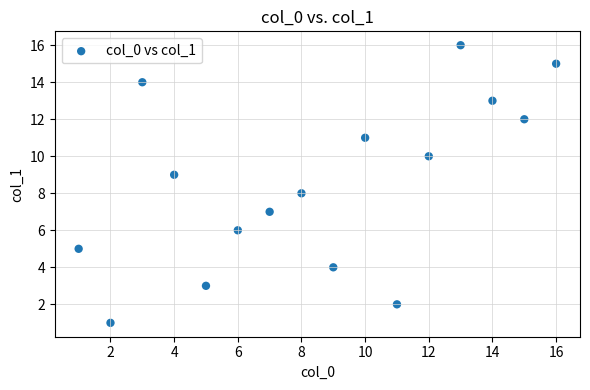

What is the range of Y values (max minus min)?

15